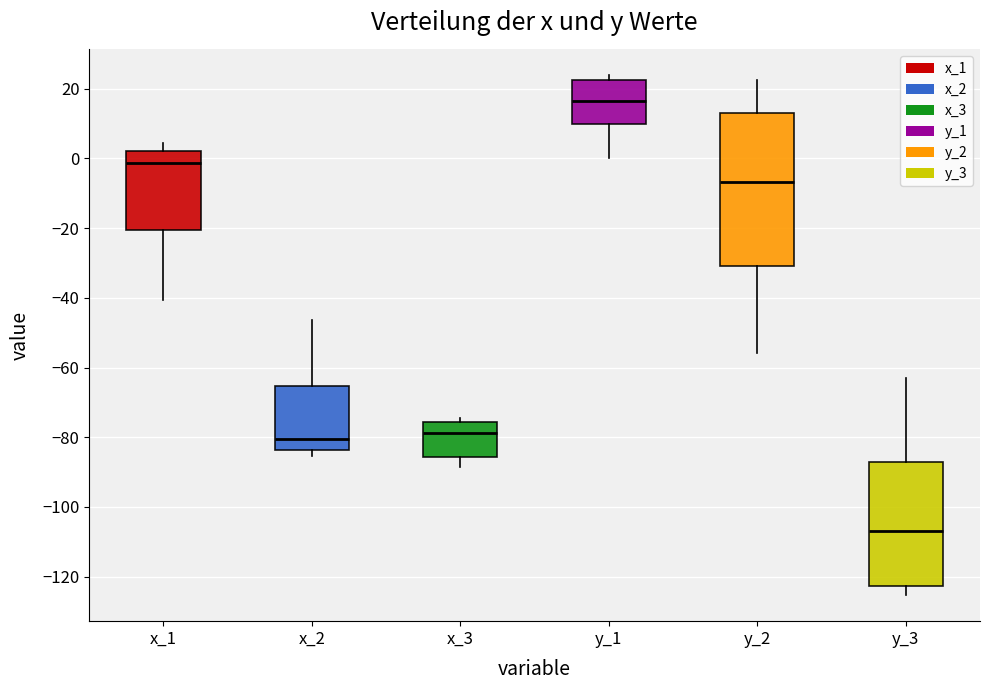

Reading left to right, transcribe this box plot: for each box, give where its median line is, the range the box spans, and where its two whiskers end, as read against the y-axis. The values are not printed on the chart, so give them approximately, as read against the axis.

x_1: median -2, box -20 to 2, whiskers -40 to 4
x_2: median -80, box -84 to -66, whiskers -86 to -46
x_3: median -78, box -86 to -76, whiskers -88 to -74
y_1: median 16, box 10 to 22, whiskers 0 to 24
y_2: median -6, box -30 to 12, whiskers -56 to 22
y_3: median -106, box -122 to -88, whiskers -126 to -64